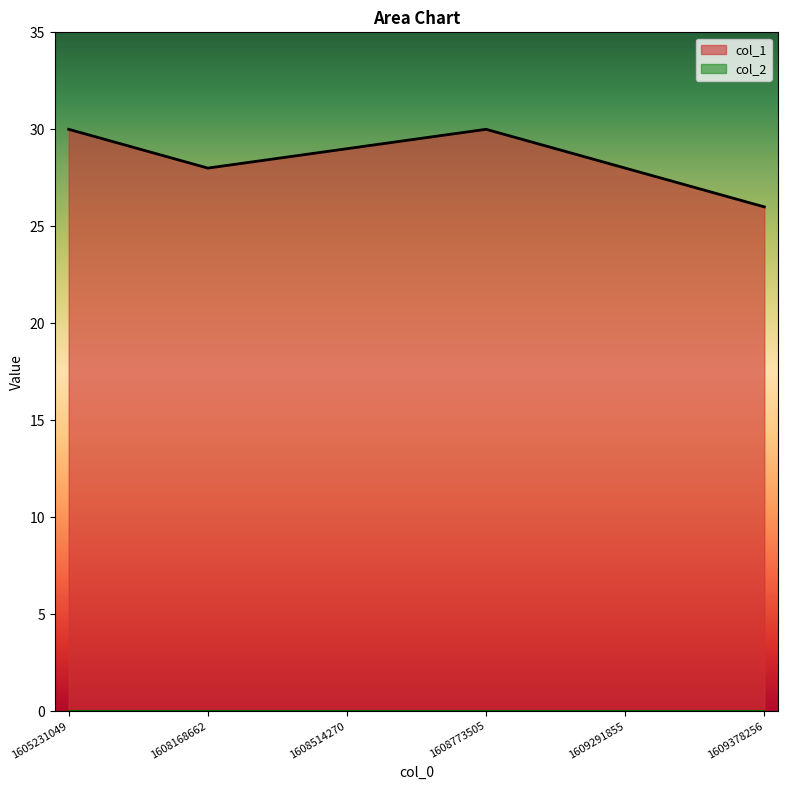

Reading right to left, list all the values displayed in this chart.

26	28	30	29	28	30